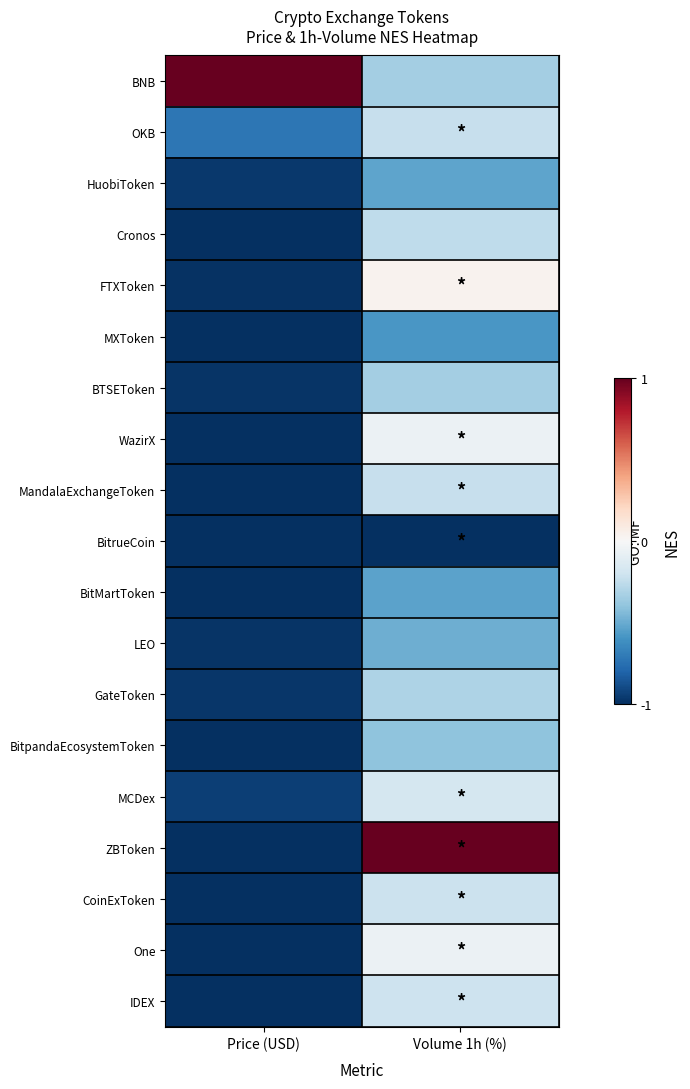

At which category is the sum across all series the highest?

Volume 1h (%)